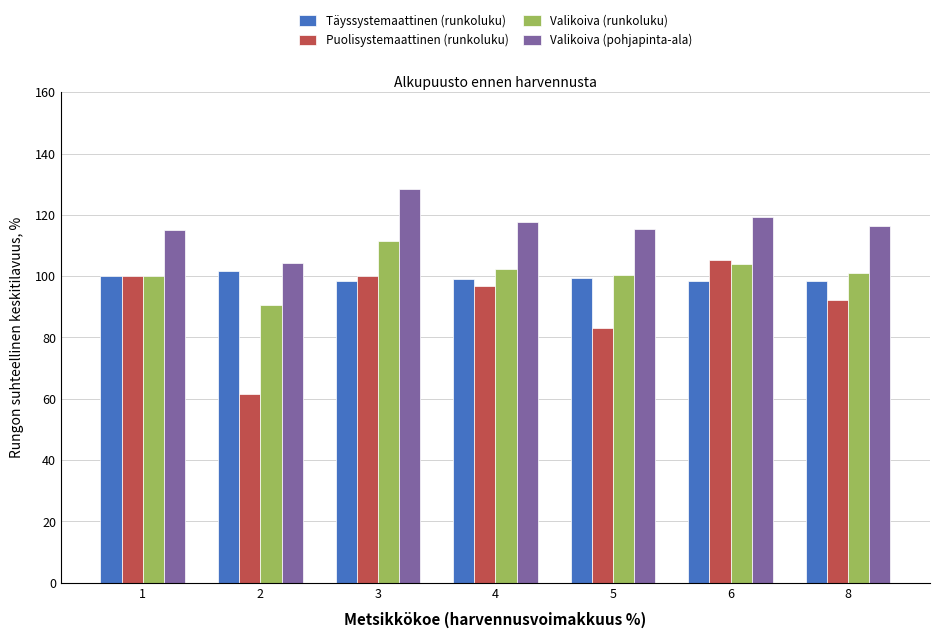

What is the difference between the maximum and second lowest values in the Valikoiva (pohjapinta-ala) series?

13.4